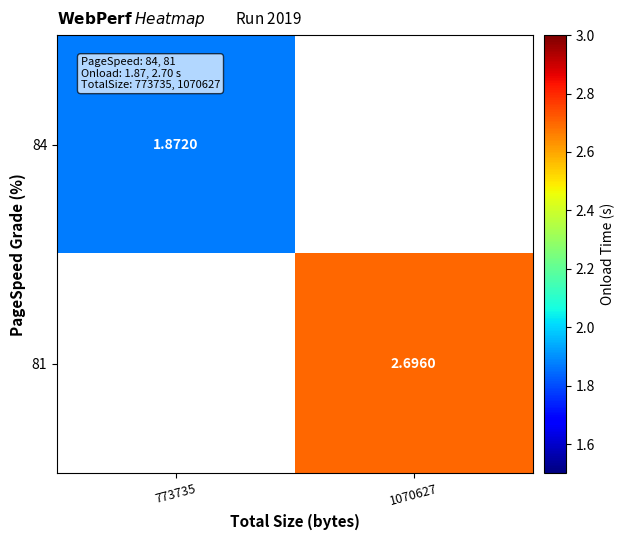

How many values in 84 are above zero?

1